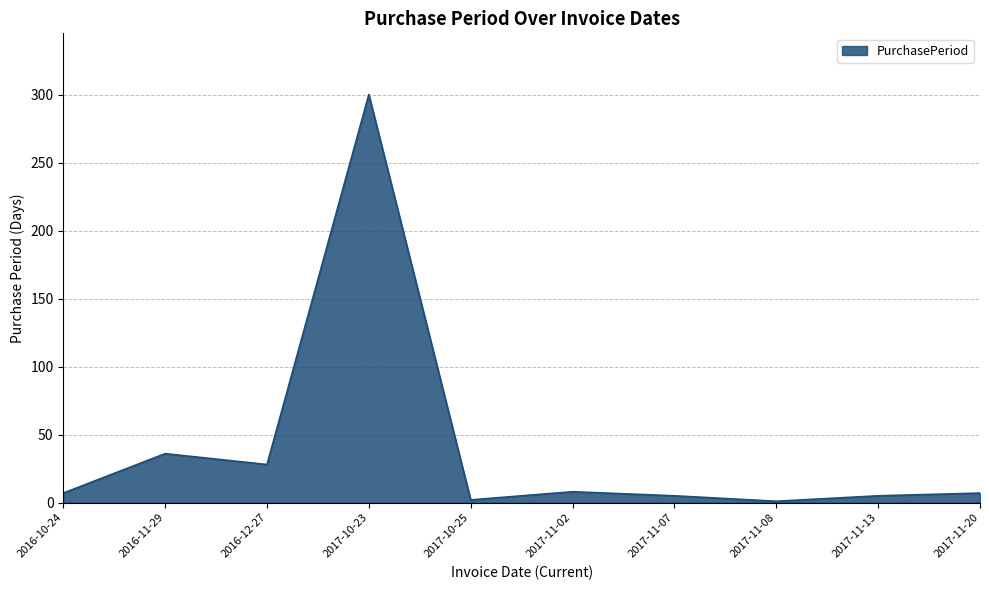

What is the greatest value displayed?

300